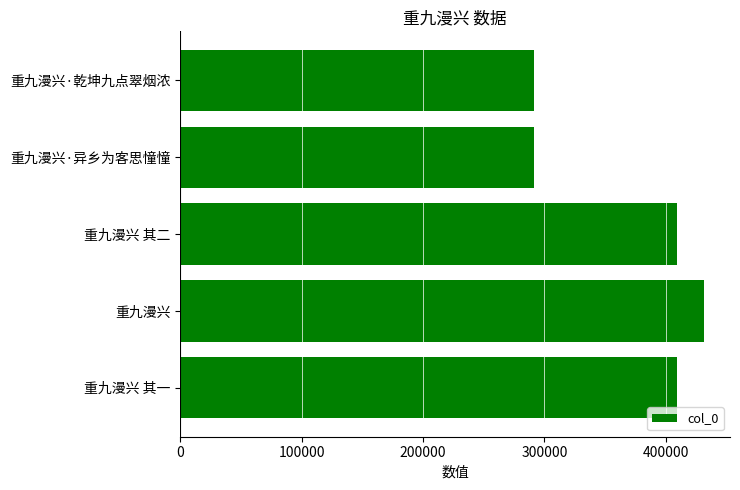

True or false: the data shows 409001 at 重九漫兴 其二.

True